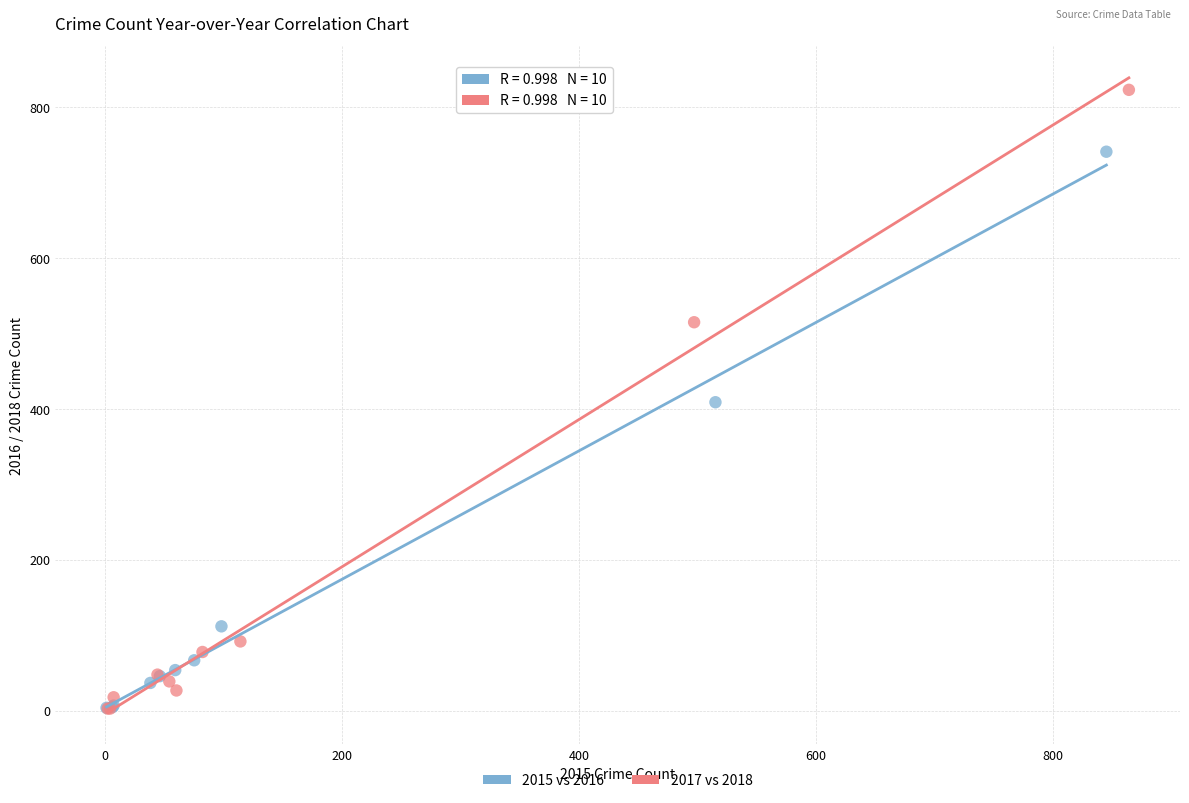

Which series has the widest spread of Y values?

2017 vs 2018